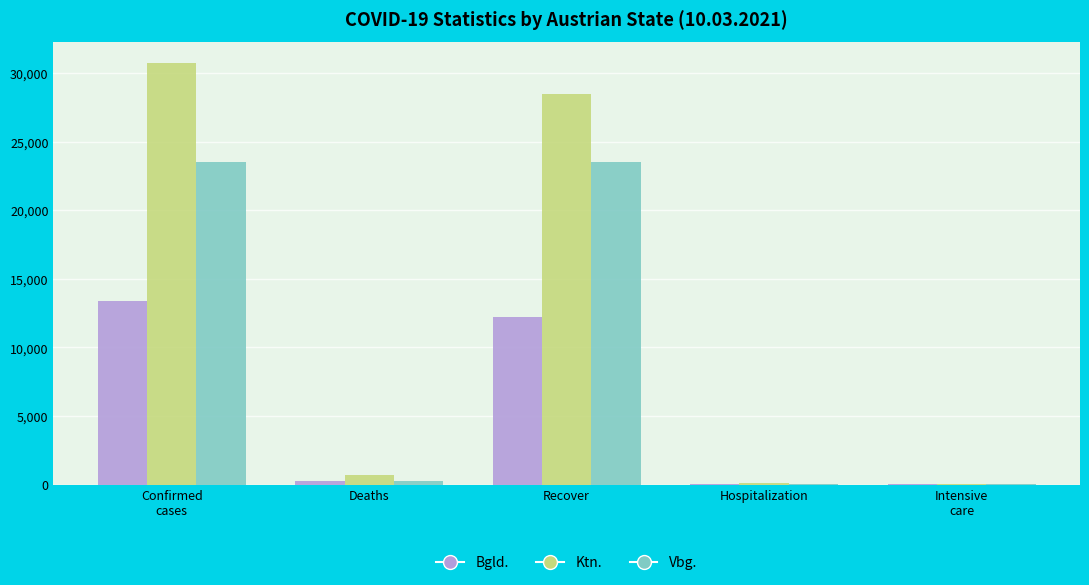

At which label is Vbg. closest to 11777?

Deaths